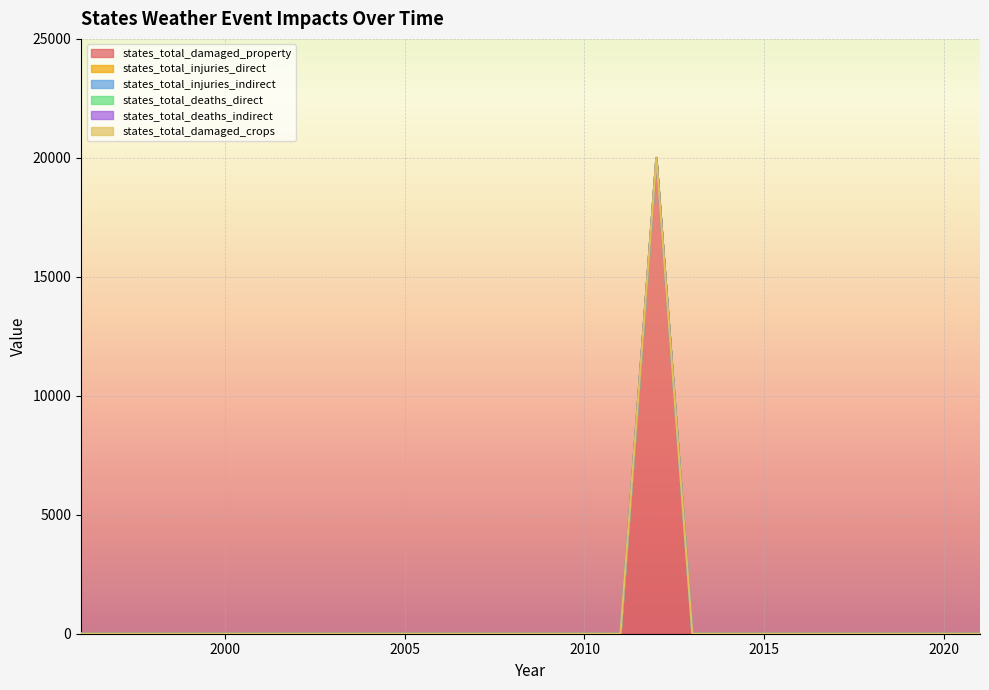

True or false: states_total_deaths_indirect and states_total_deaths_direct cross at least once.

False